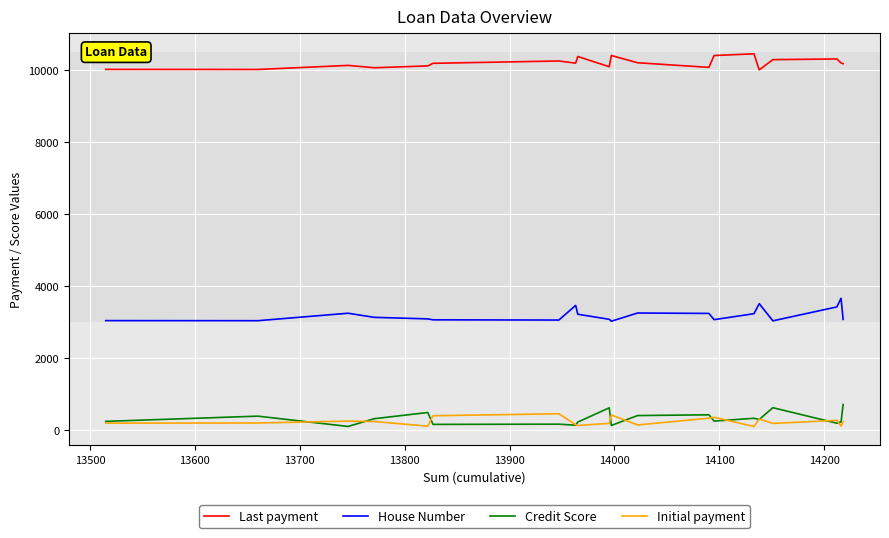

True or false: House Number and Initial payment intersect in this chart.

False